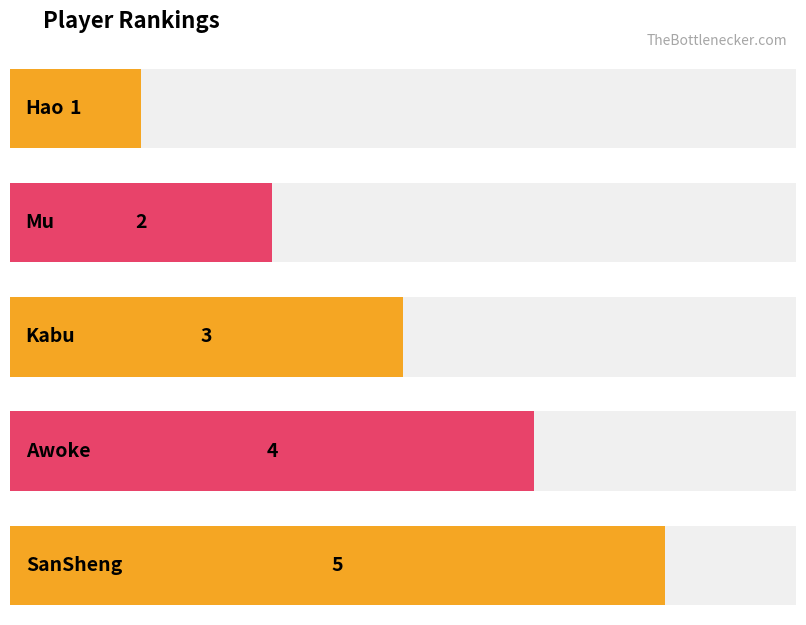

Approximately how many times larger is the value at Kabu compared to Mu?

1.5